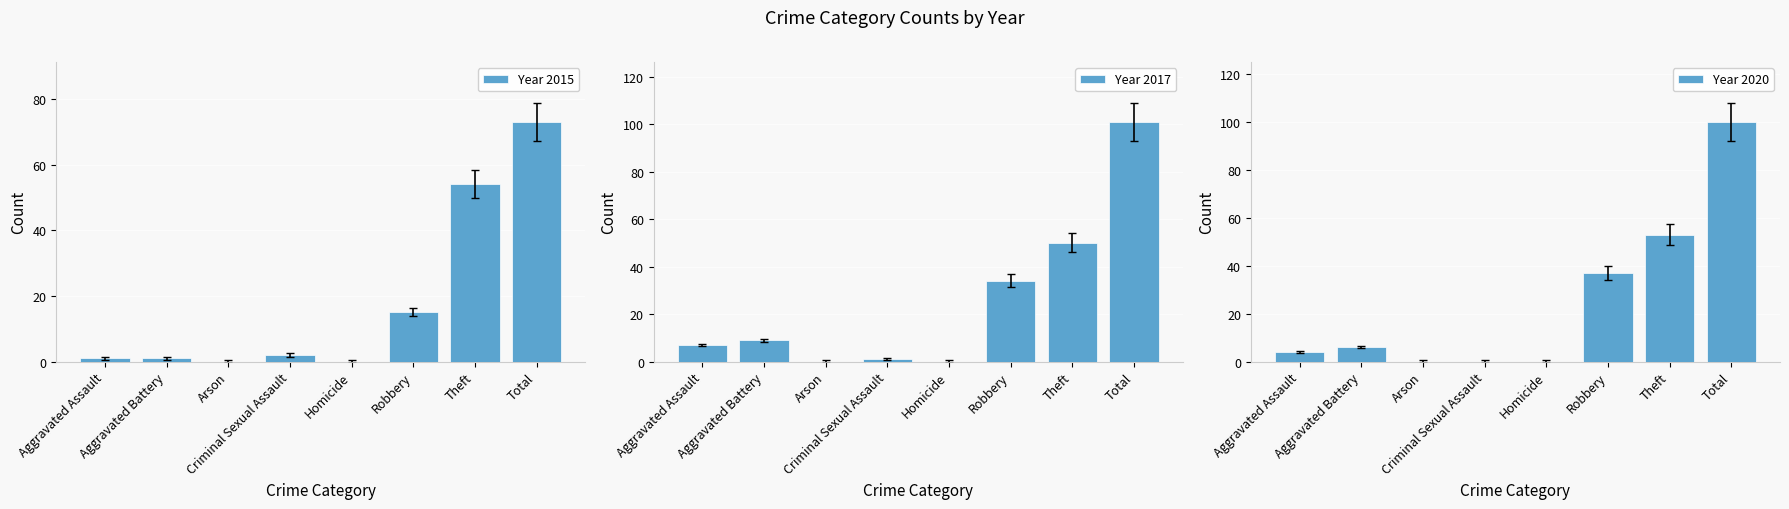

Where does the Year 2015 series first go above 2?

Robbery